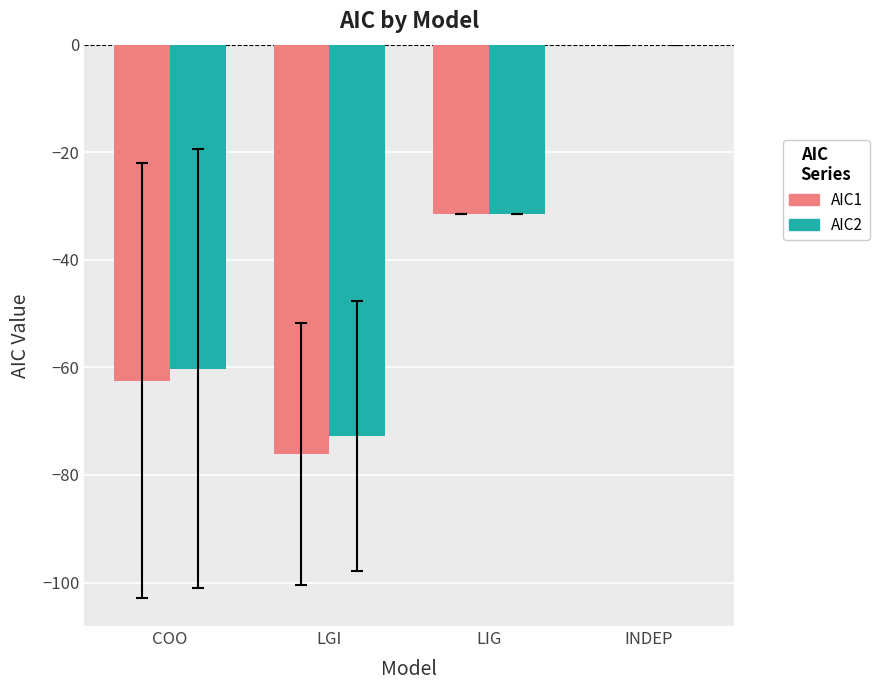

Reading left to right, what are all the values shown in this chart?

AIC1: COO=-62.5	LGI=-76.2	LIG=-31.5	INDEP=0.0
AIC2: COO=-60.2	LGI=-72.8	LIG=-31.5	INDEP=0.0